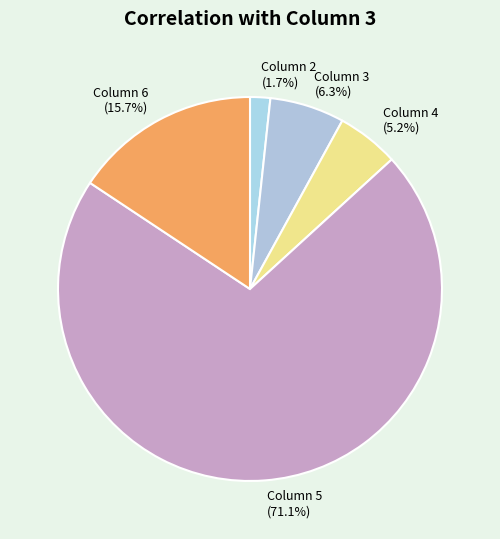

Is it true that Column 4 is 5% of the pie?

True